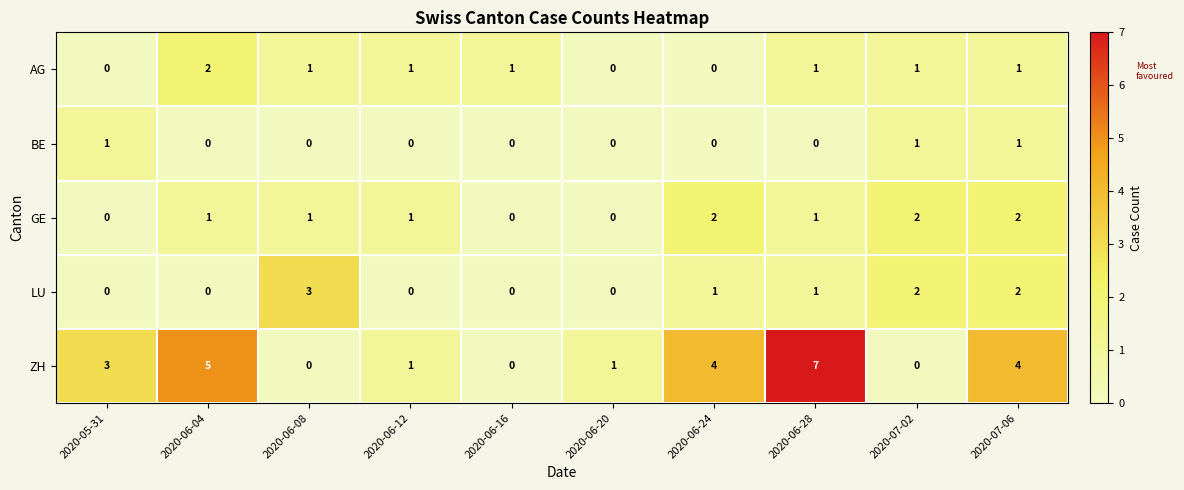

At which label does AG reach its peak?

2020-06-04